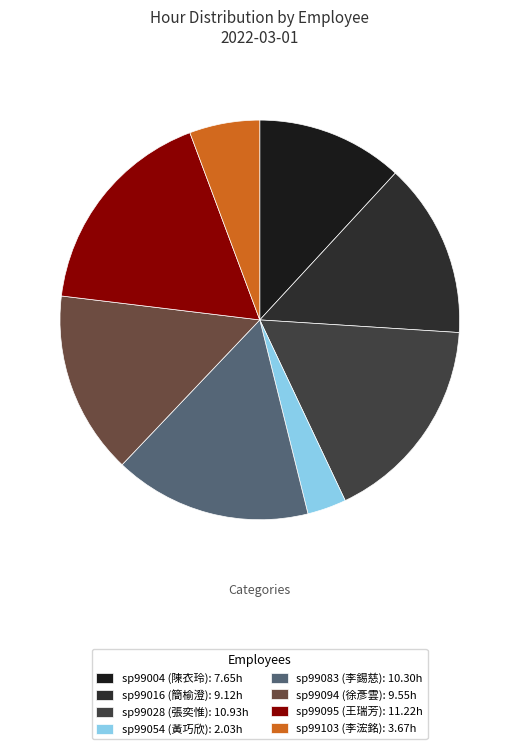

To the nearest percent, what is the average slice percentage?

12%